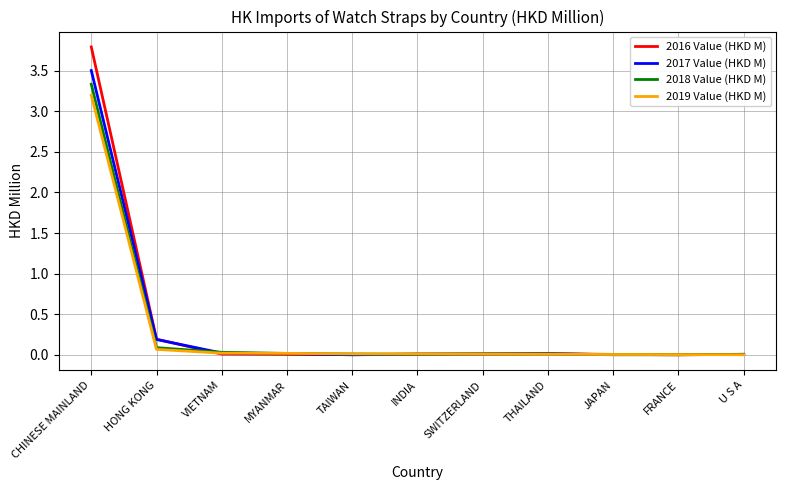

What is the greatest value displayed?

3.8